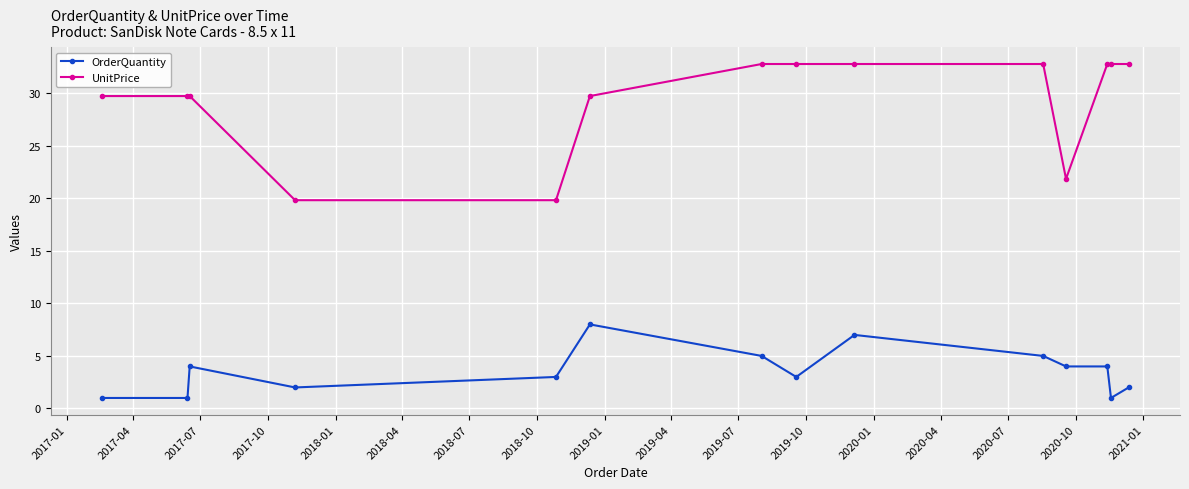

Which series has the widest spread of values?

UnitPrice